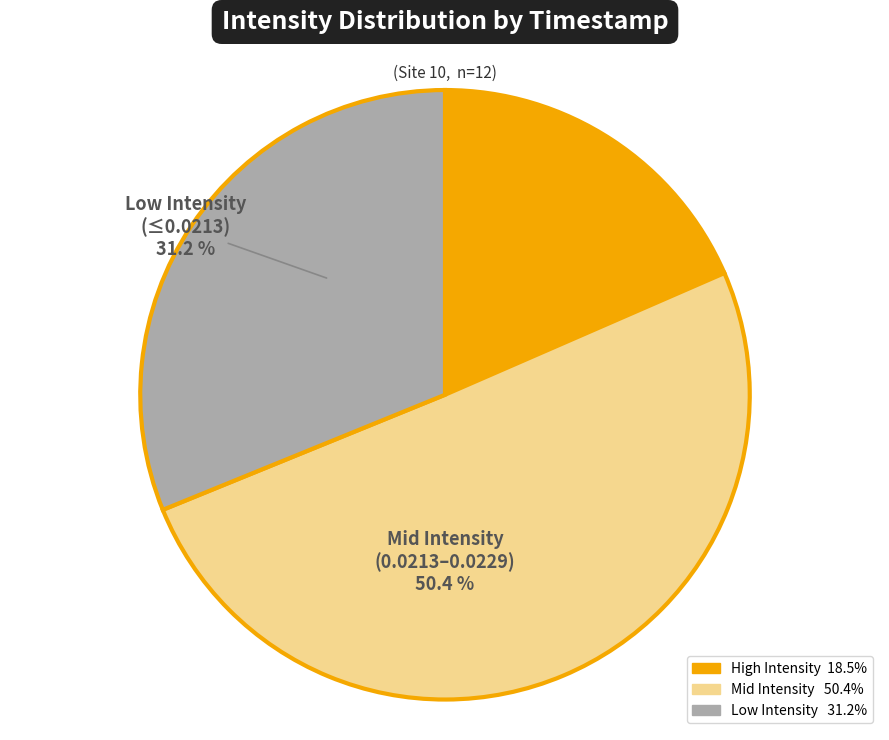

What percentage is NOT represented by Low Intensity (≤0.0213)?

68.8%